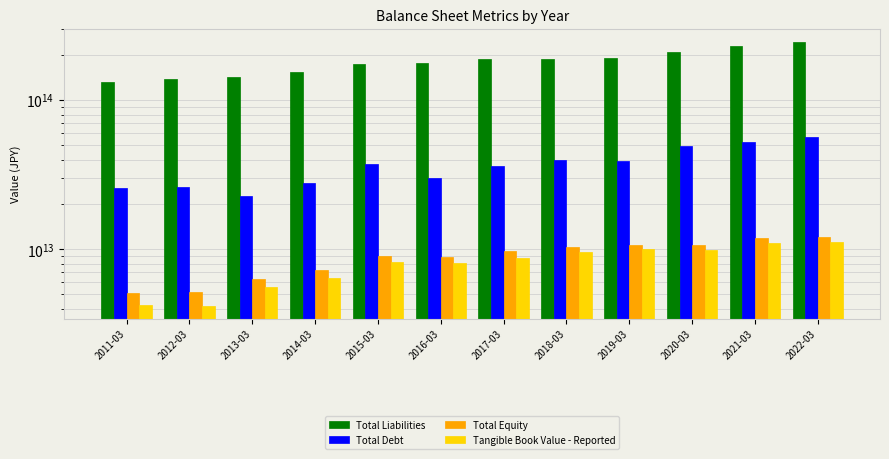

True or false: Total Equity has a value of 10722034000000 at 2020-03.

True